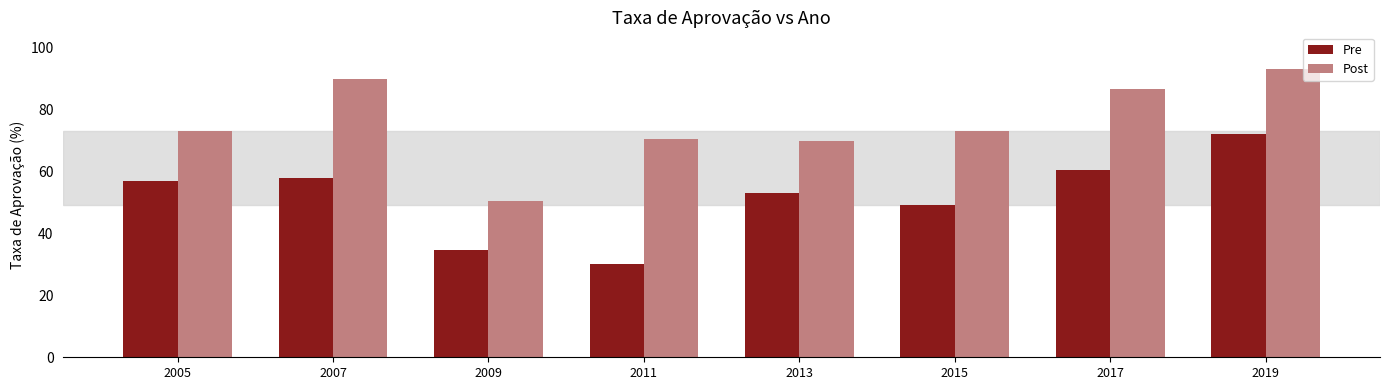

What are all the series names shown in the legend?

Pre, Post